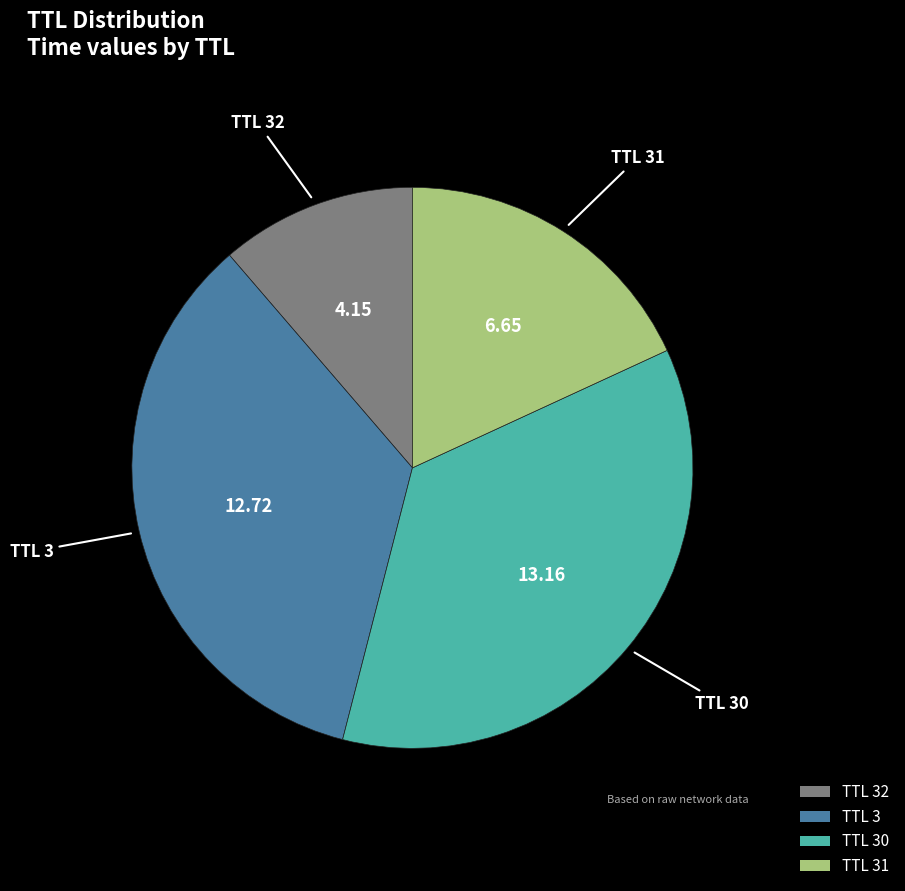

Is there any slice that represents more than half of the pie?

No